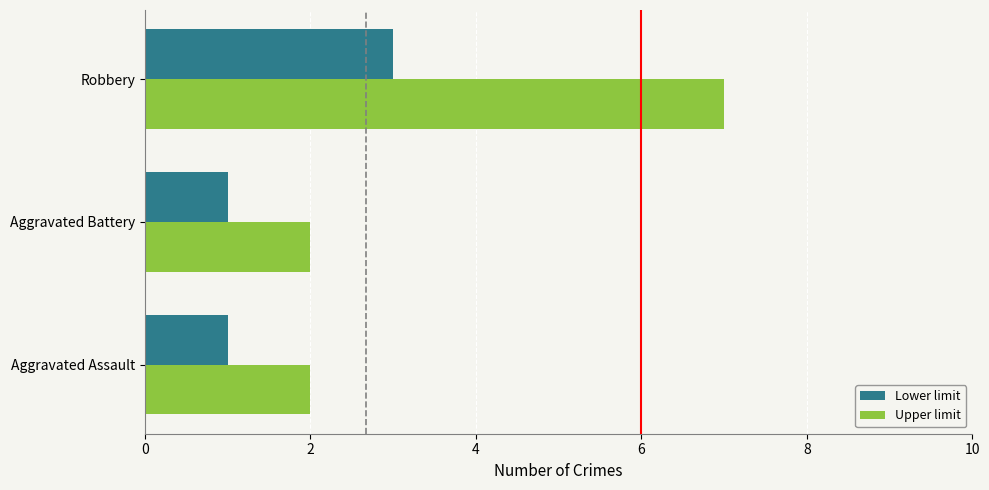

What is the difference between the maximum and second lowest values in the Lower limit series?

2